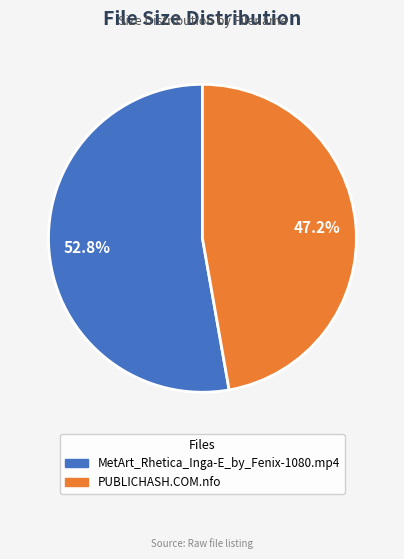

What is the majority slice?

MetArt_Rhetica_Inga-E_by_Fenix-1080.mp4